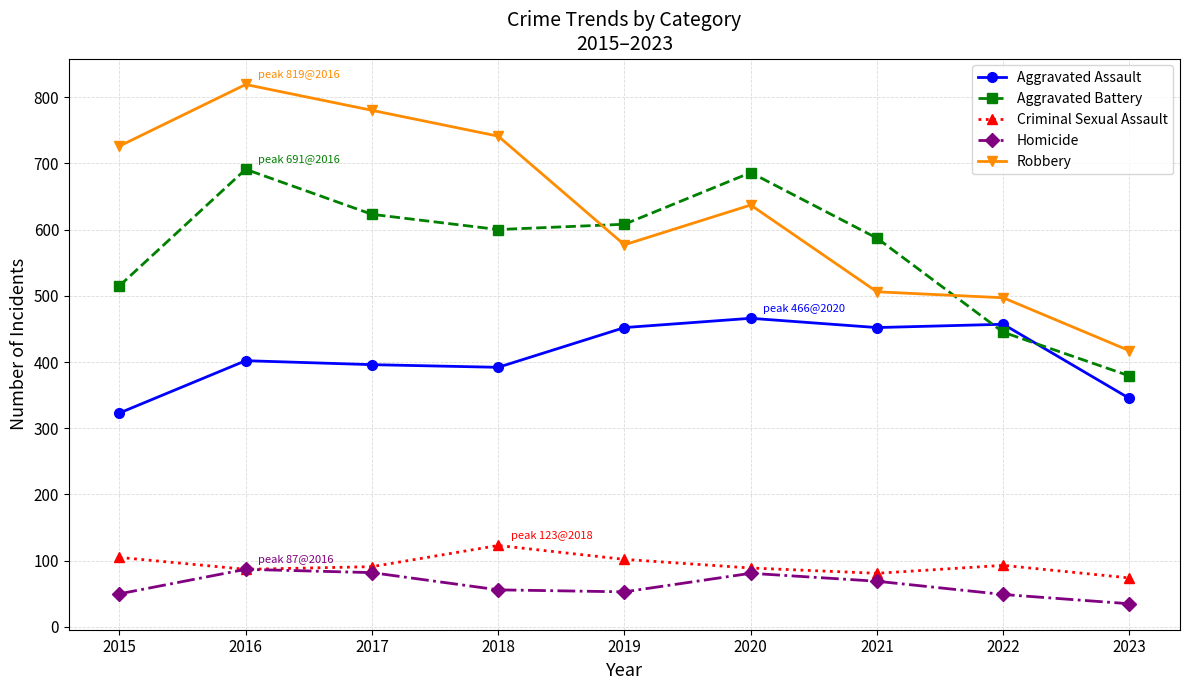

Count the number of data series in this chart.

5